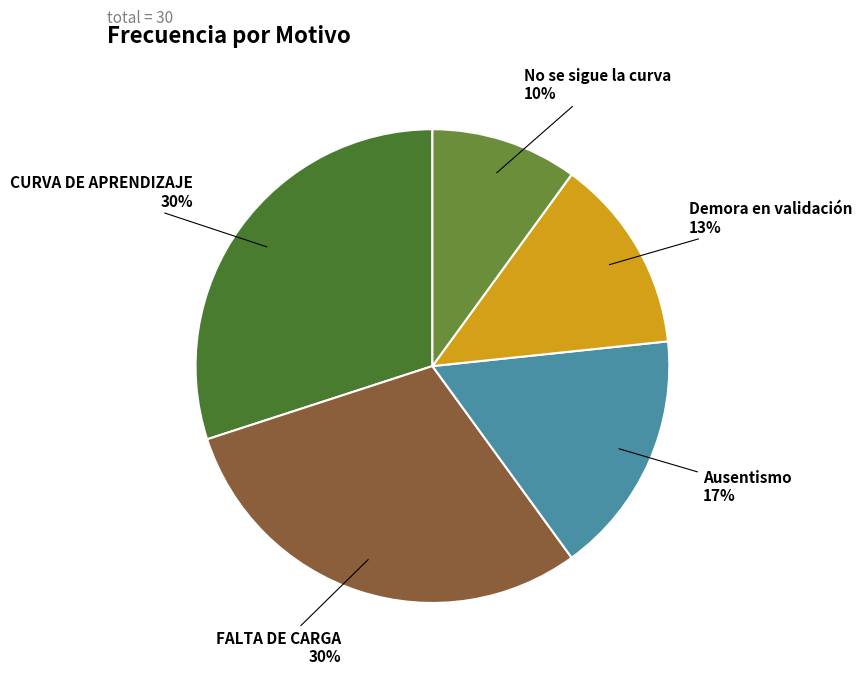

Does any single category account for the majority?

No